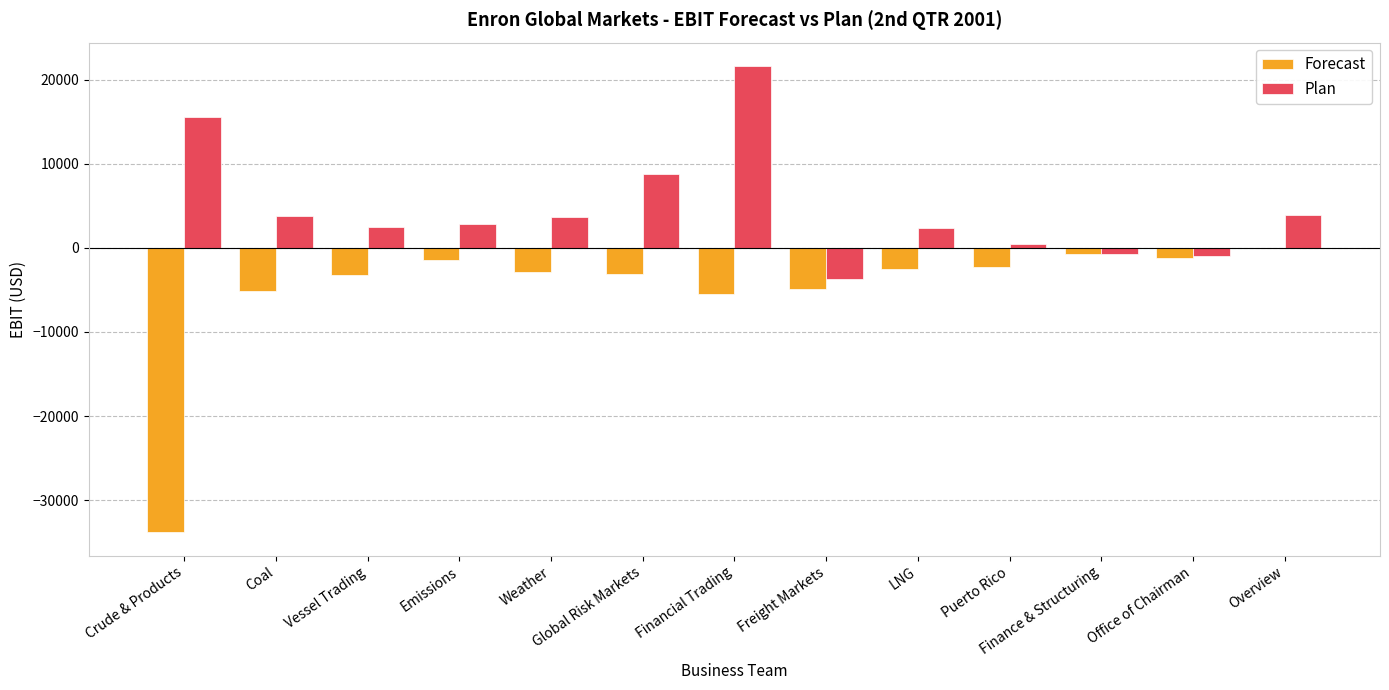

What is the total value across all series at Overview?

3903.0